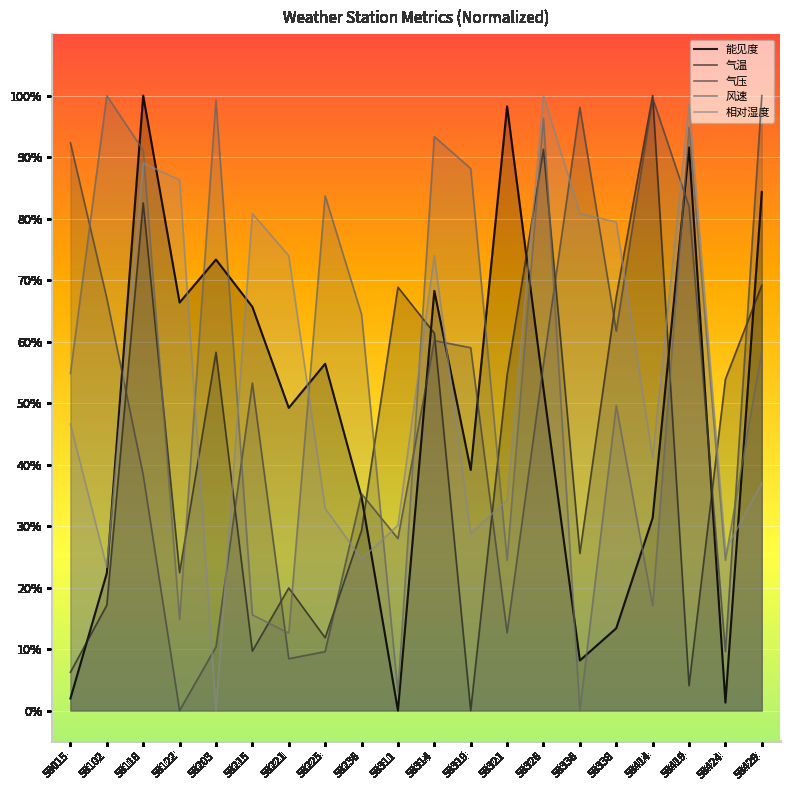

Where is 相对湿度 nearest to the value 50?

58015